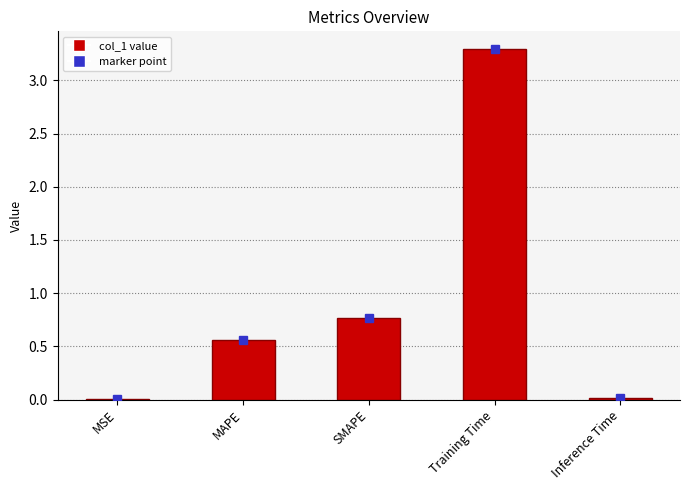

What is the sum of all values?

4.6